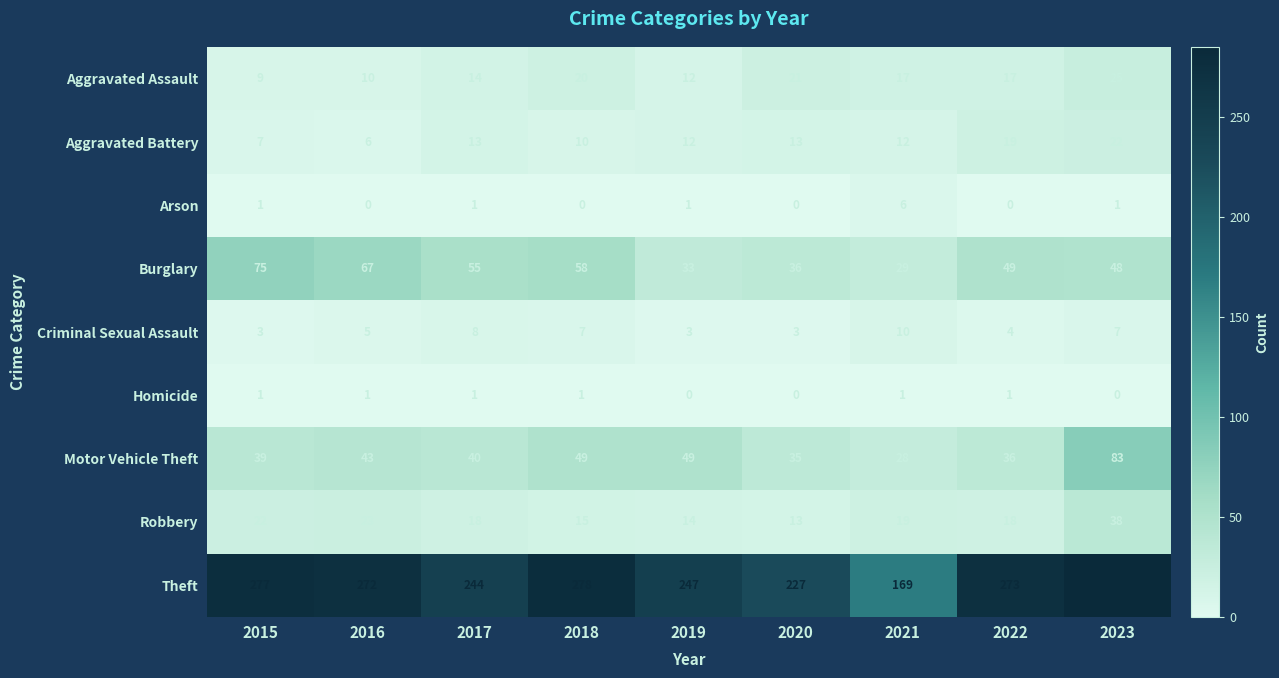

What is the difference between the Robbery values at 2023 and 2017?

20